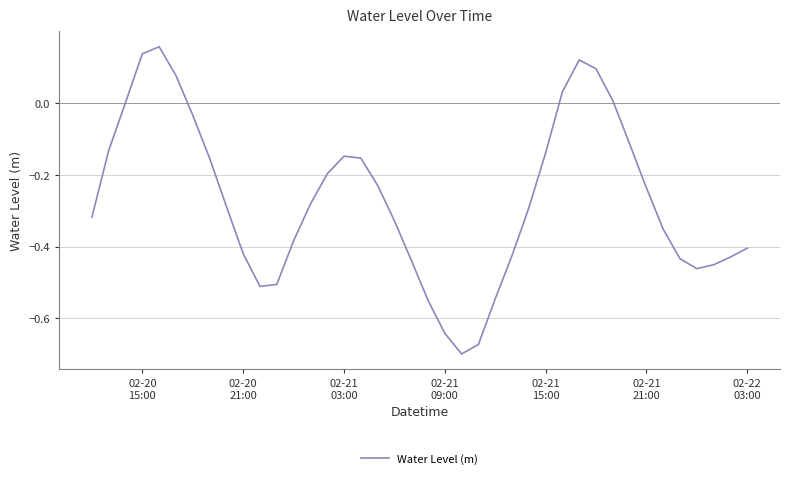

What is the difference between the maximum and minimum values?

0.9